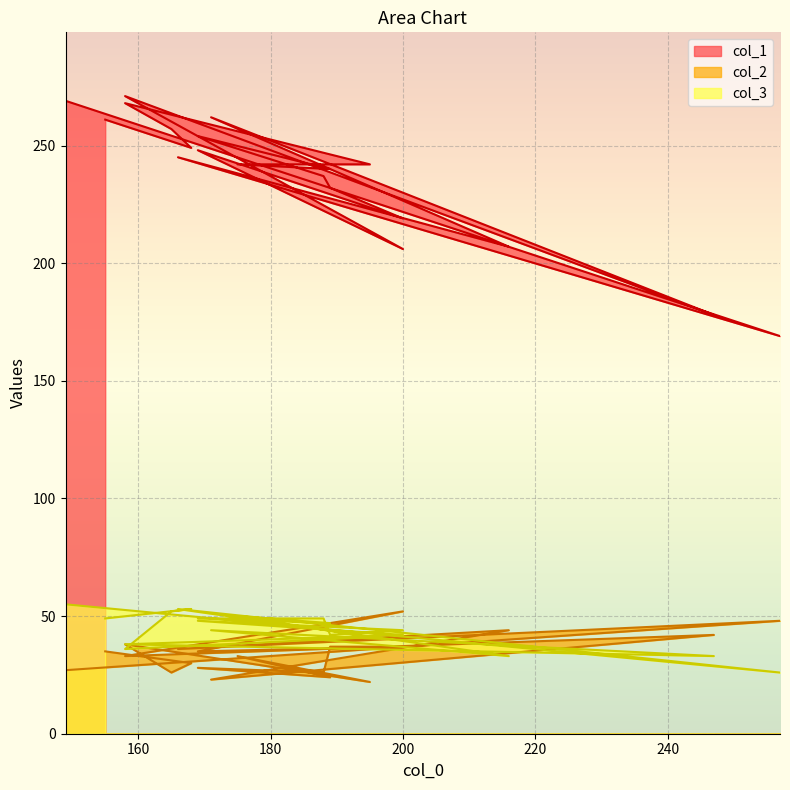

In col_3, how many points are lower than both neighbors (excluding endpoints)?

6